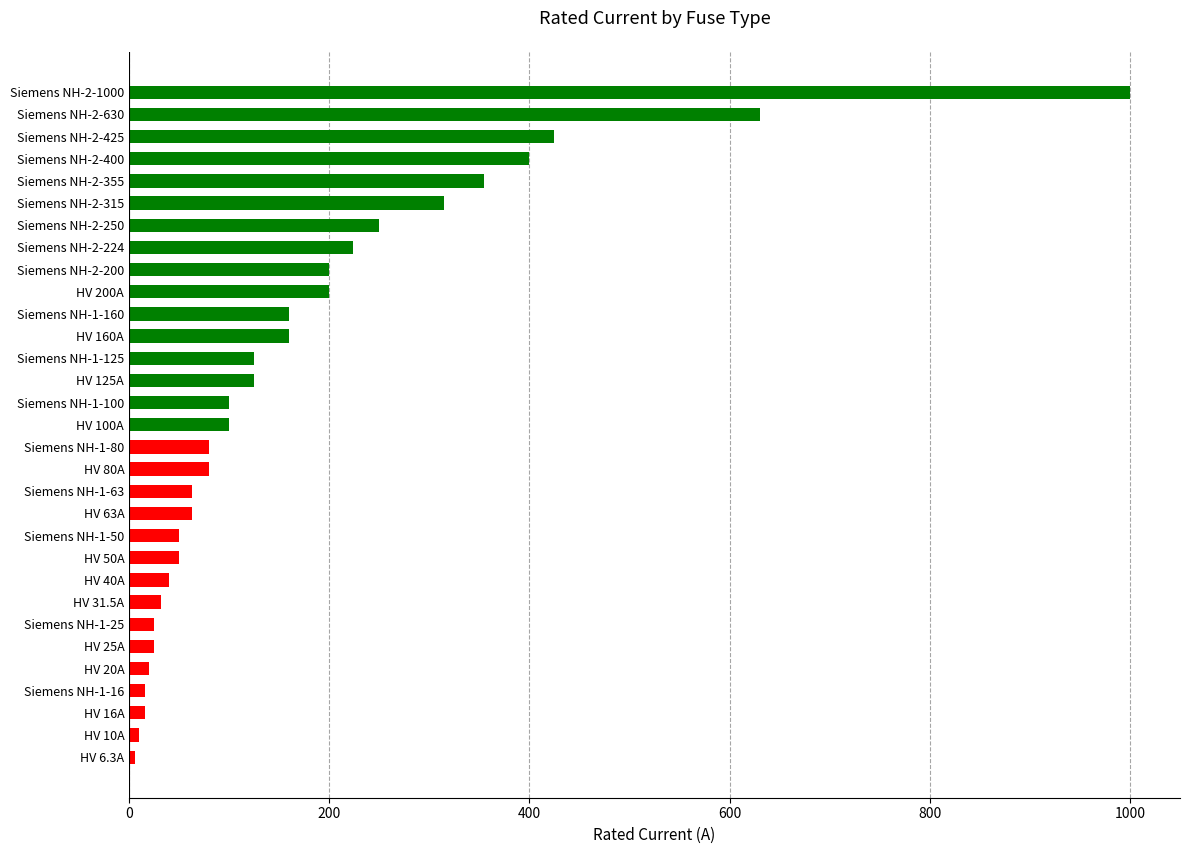

What is the difference between the maximum and minimum values?

993.7